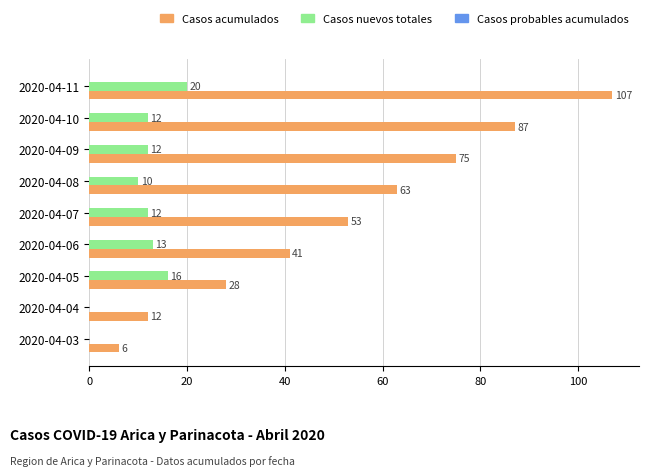

At which label is Casos nuevos totales closest to 10?

2020-04-08